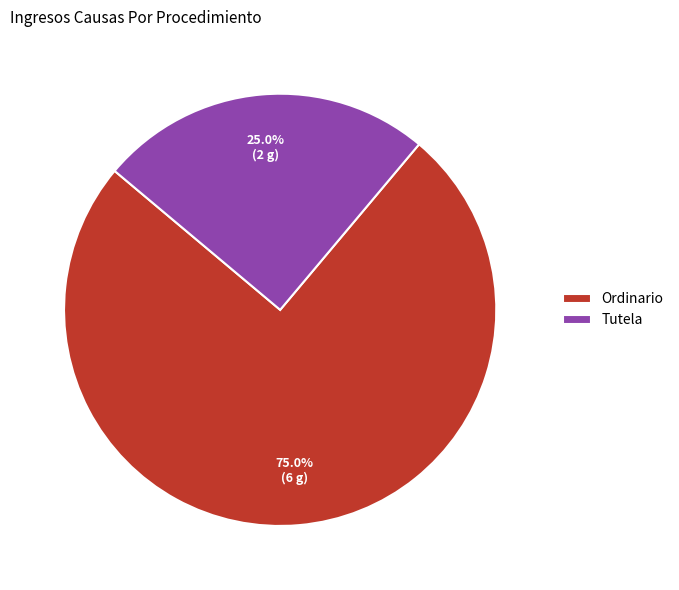

Rank the categories by value from highest to lowest.

Ordinario, Tutela